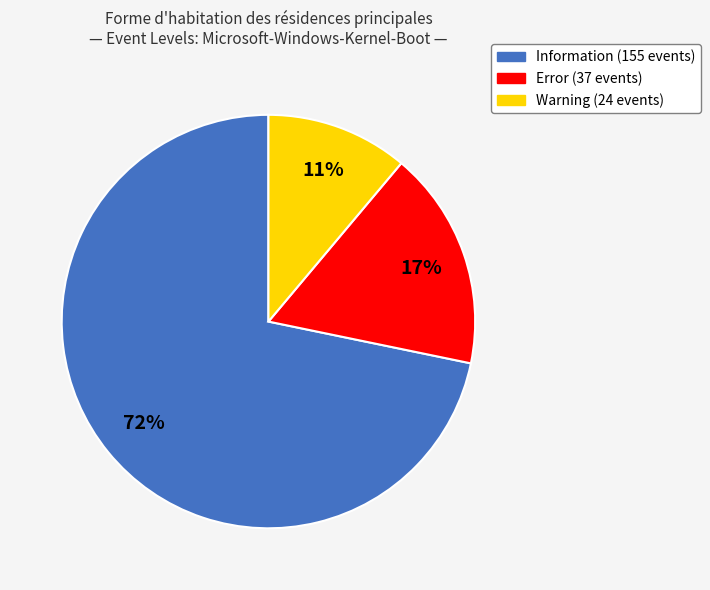

The Warning slice represents 11% of the pie. True or false?

True